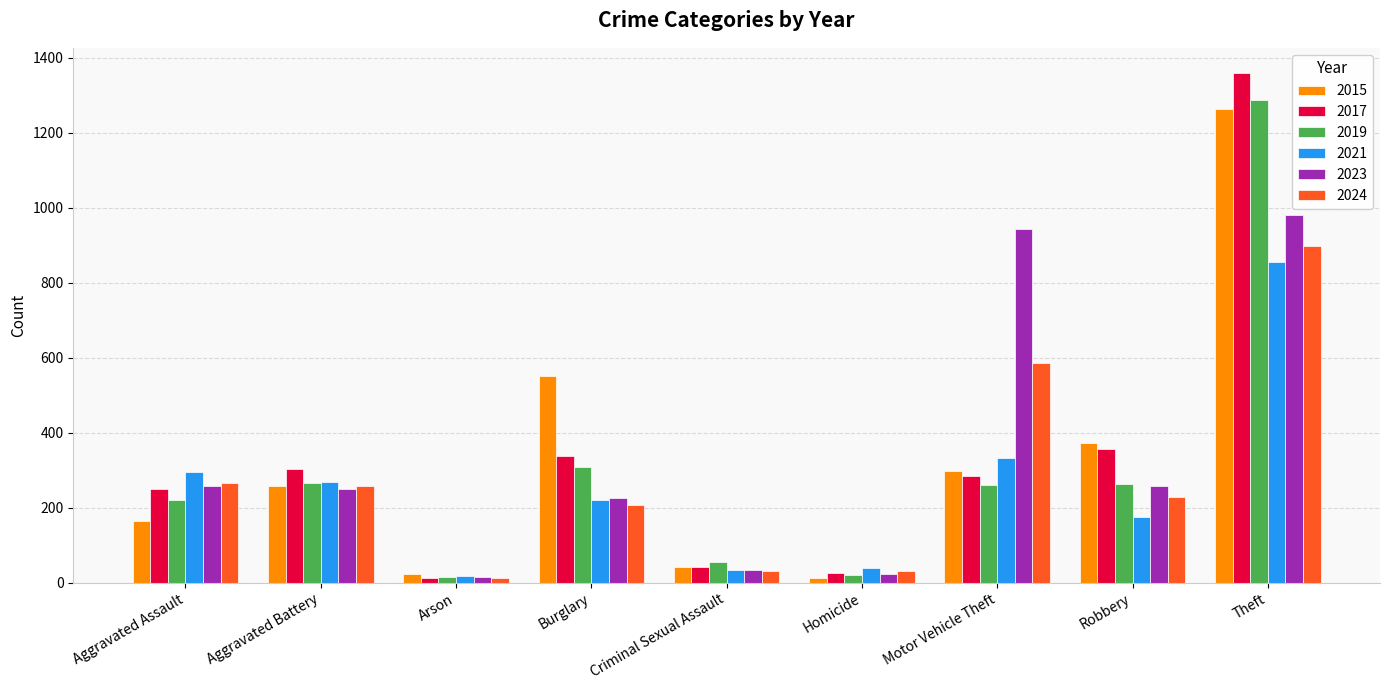

What is the smallest value displayed?

12